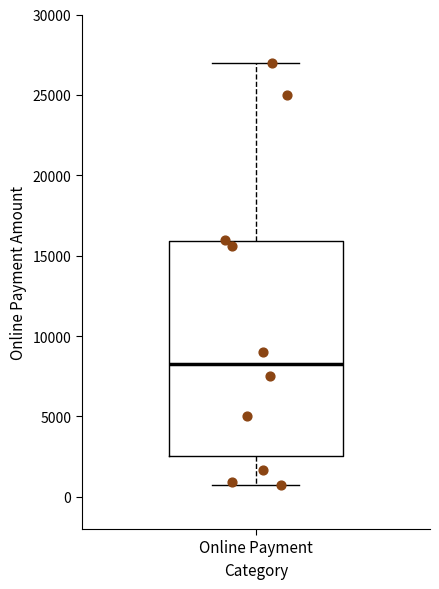

Read this box plot against the y-axis: the position of the median line, the range covered by the box, and the ends of both whiskers. The values are not printed on the chart, so give them approximately, as read against the axis.

median 8500, box 2500 to 16000, whiskers 1000 to 27000